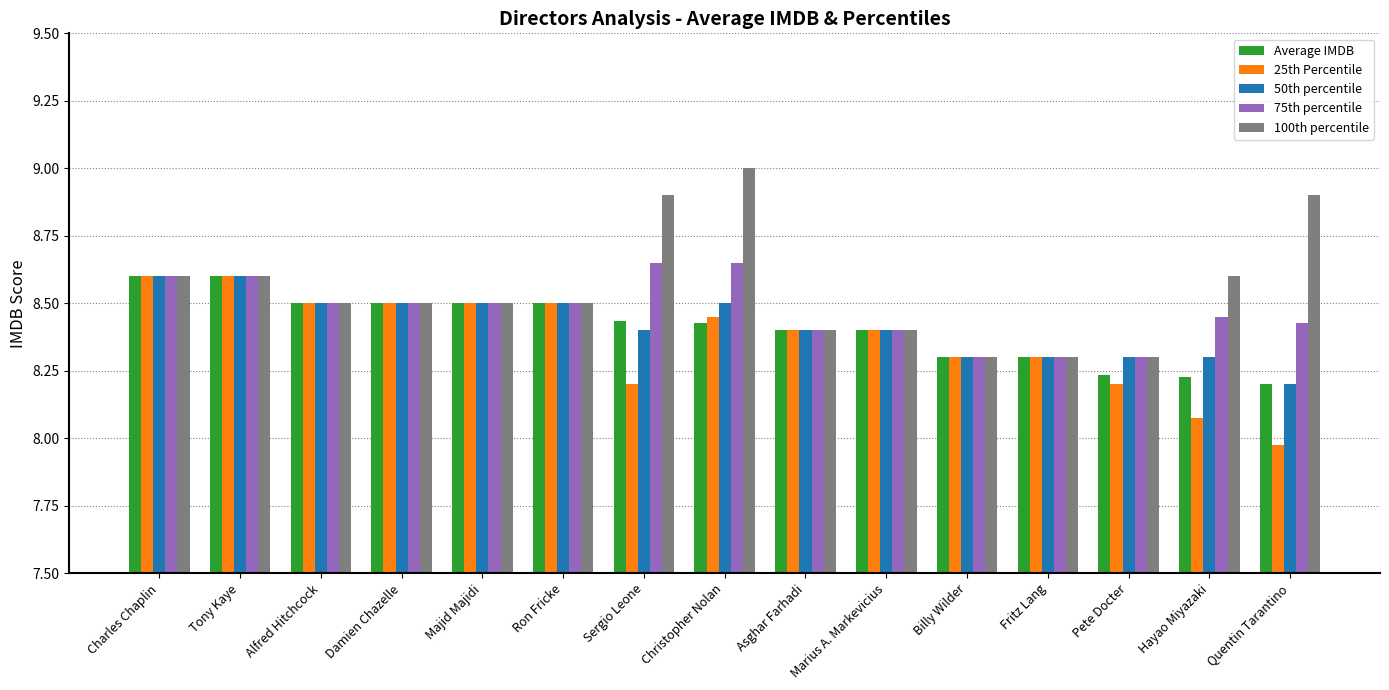

The 25th Percentile series shows 8.4 at Asghar Farhadi. True or false?

True